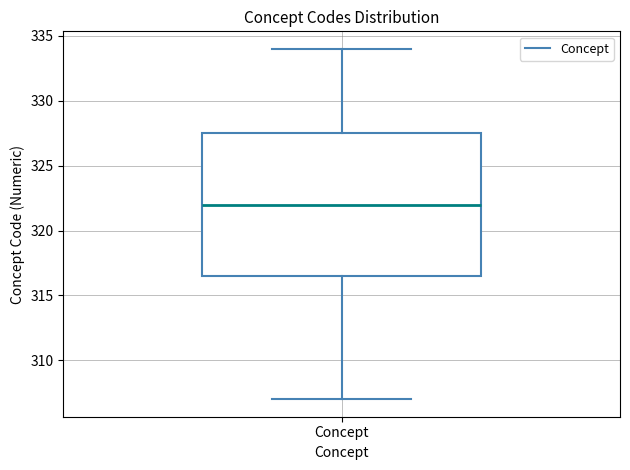

Where is the upper edge of the box for Concept on the y-axis? The values are not printed on the chart, so give them approximately, as read against the axis.

327.5